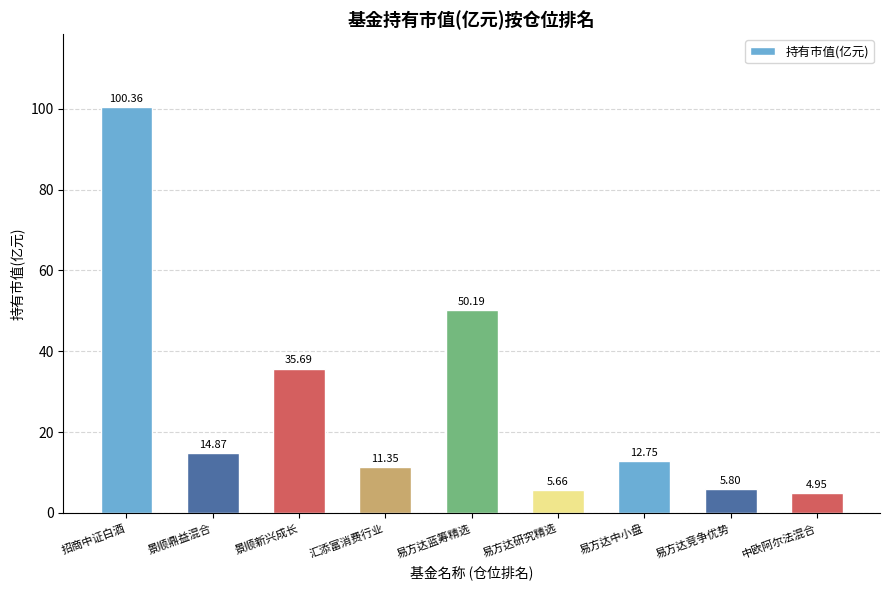

Read the value at 景顺鼎益混合.

14.9